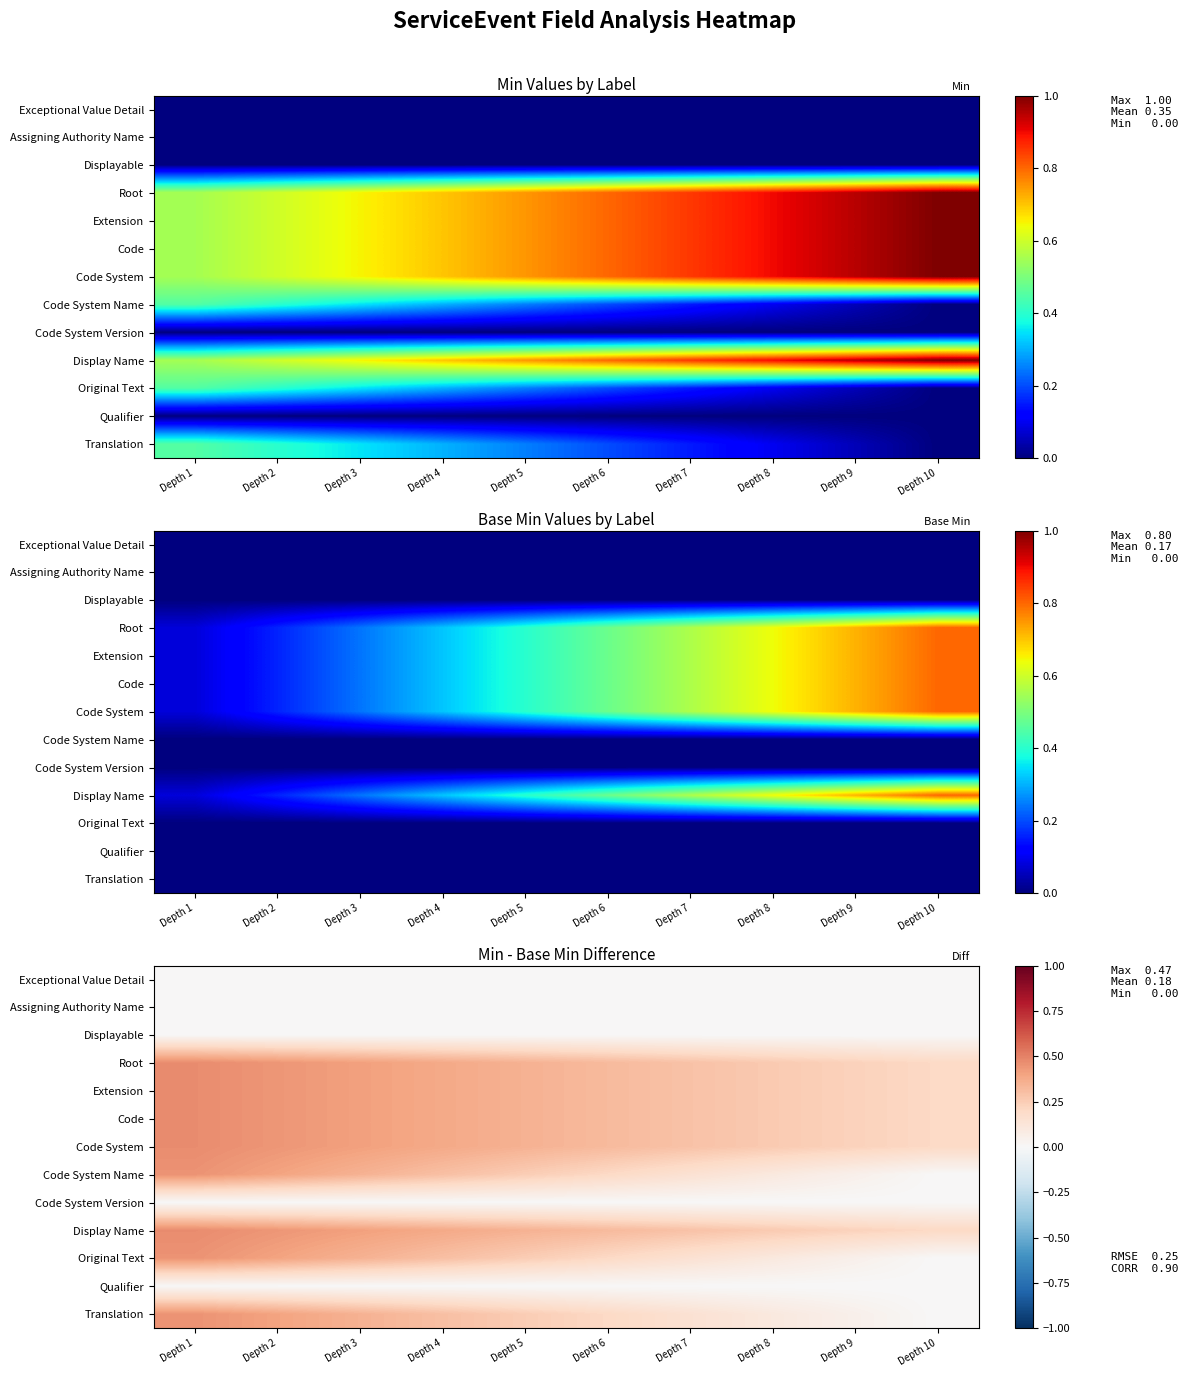

What is the difference between the Root values at Depth 2 and Depth 8?

0.2